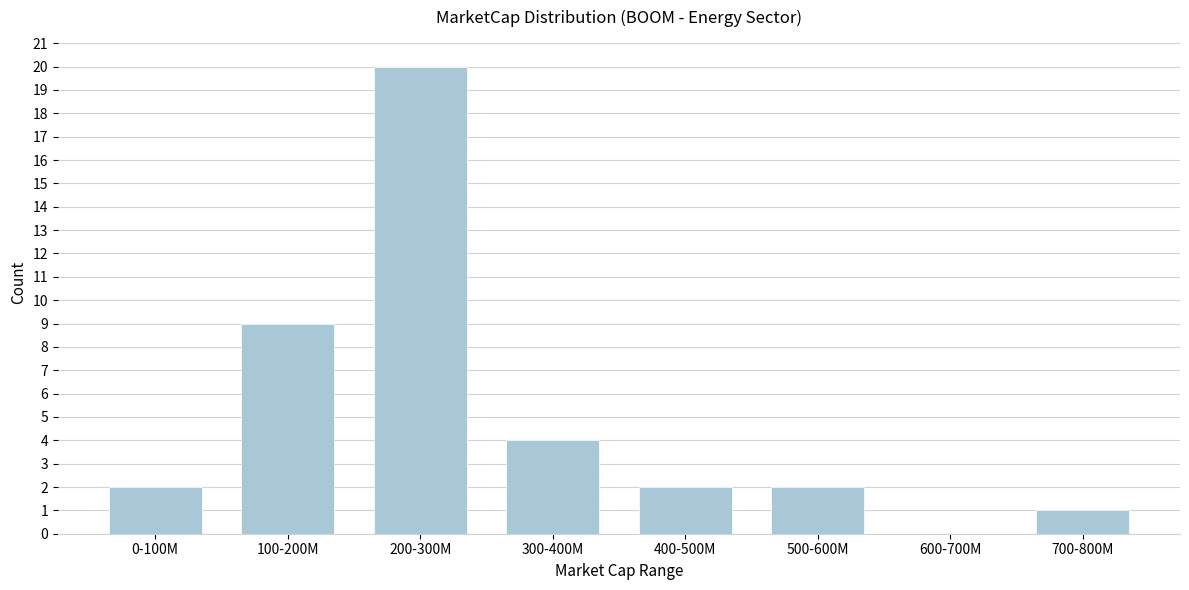

Reading left to right, what are all the values shown in this chart?

0-100M=2	100-200M=9	200-300M=20	300-400M=4	400-500M=2	500-600M=2	600-700M=0	700-800M=1